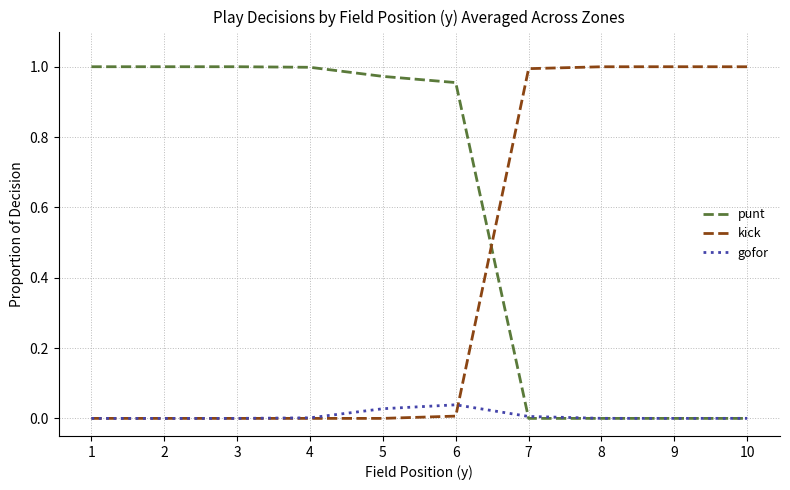

True or false: punt has a value of 1.4 at 3.

False